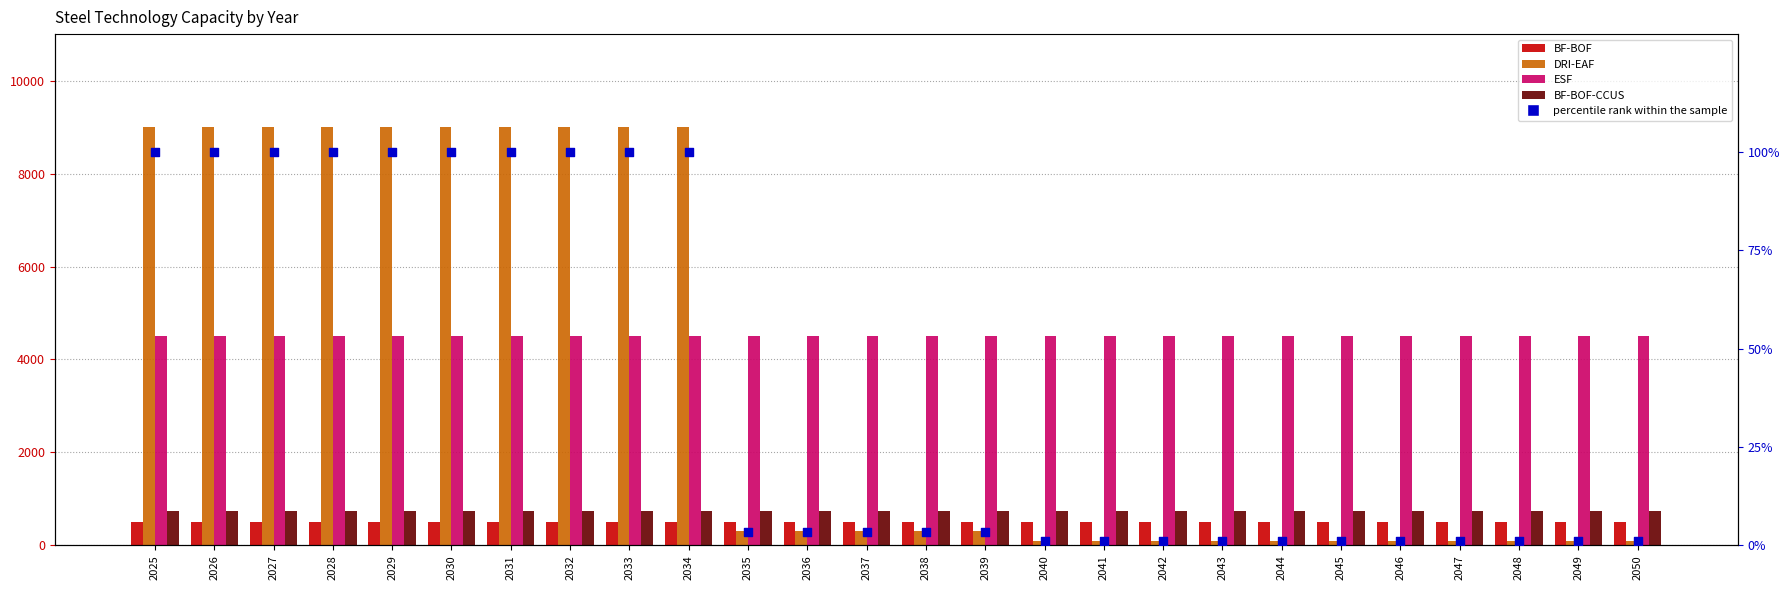

Which series has the largest total across all categories?

ESF